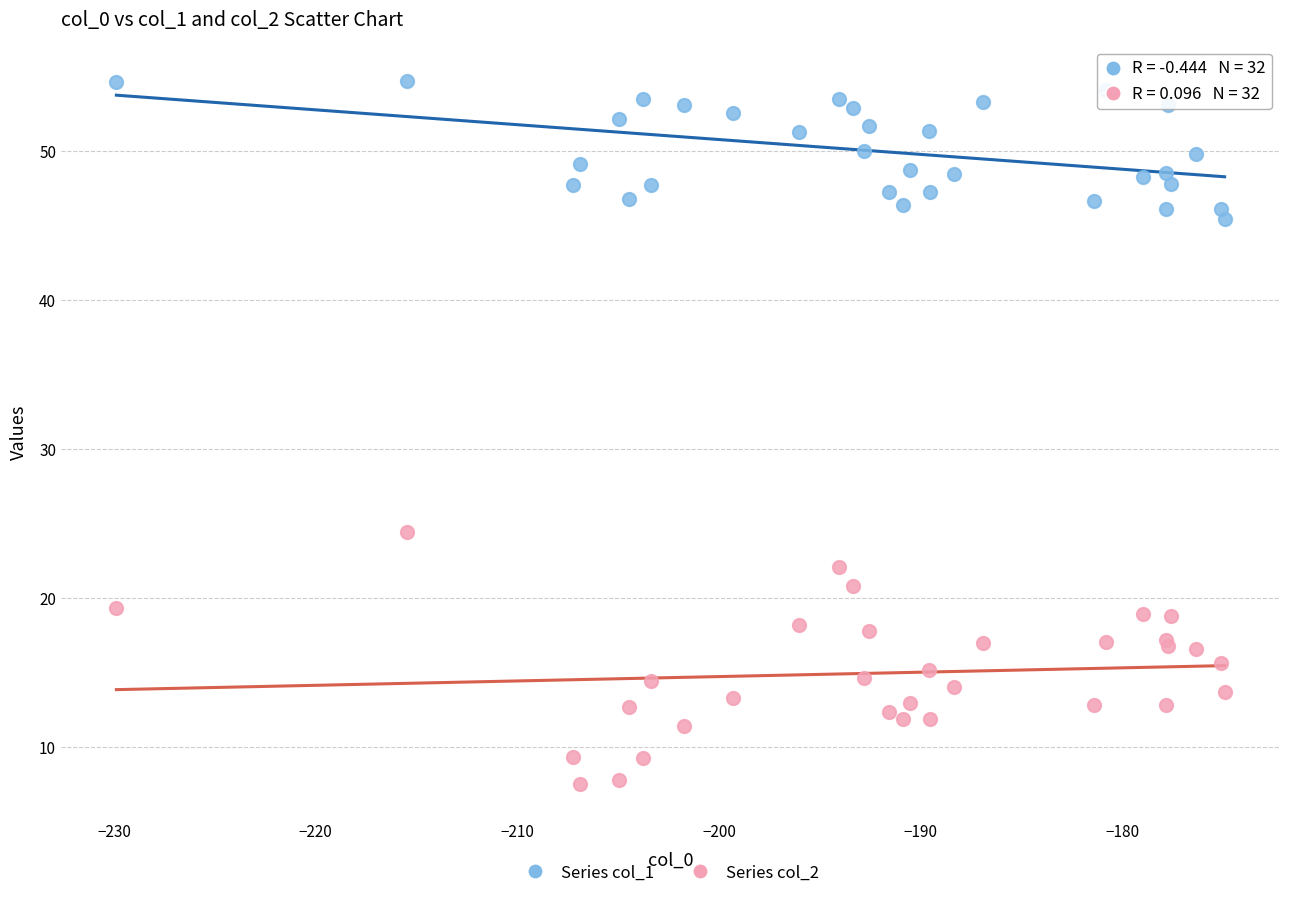

Which series reaches the minimum Y coordinate?

Series col_2